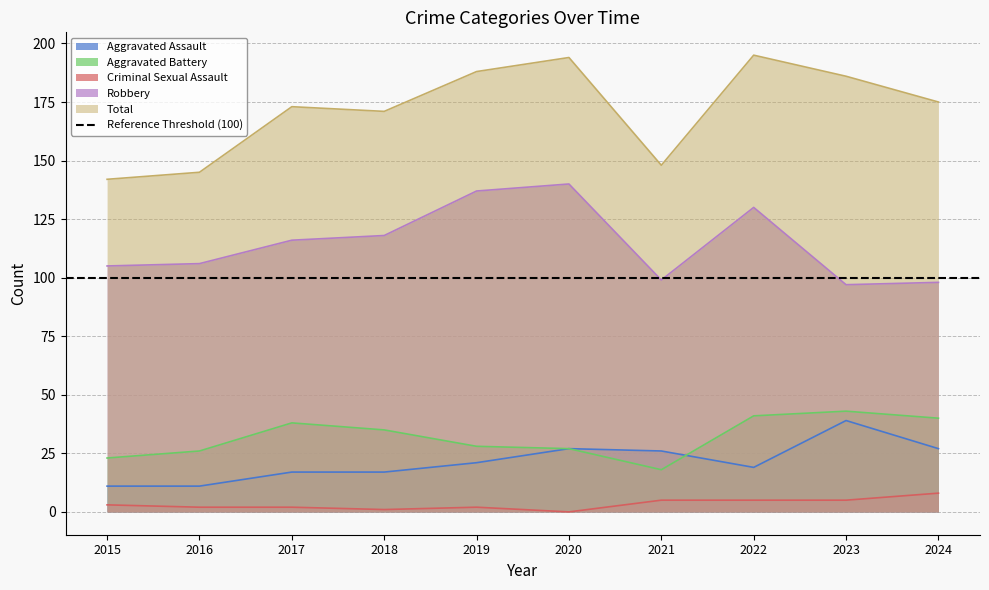

The value of Robbery at 2017 is 116. True or false?

True